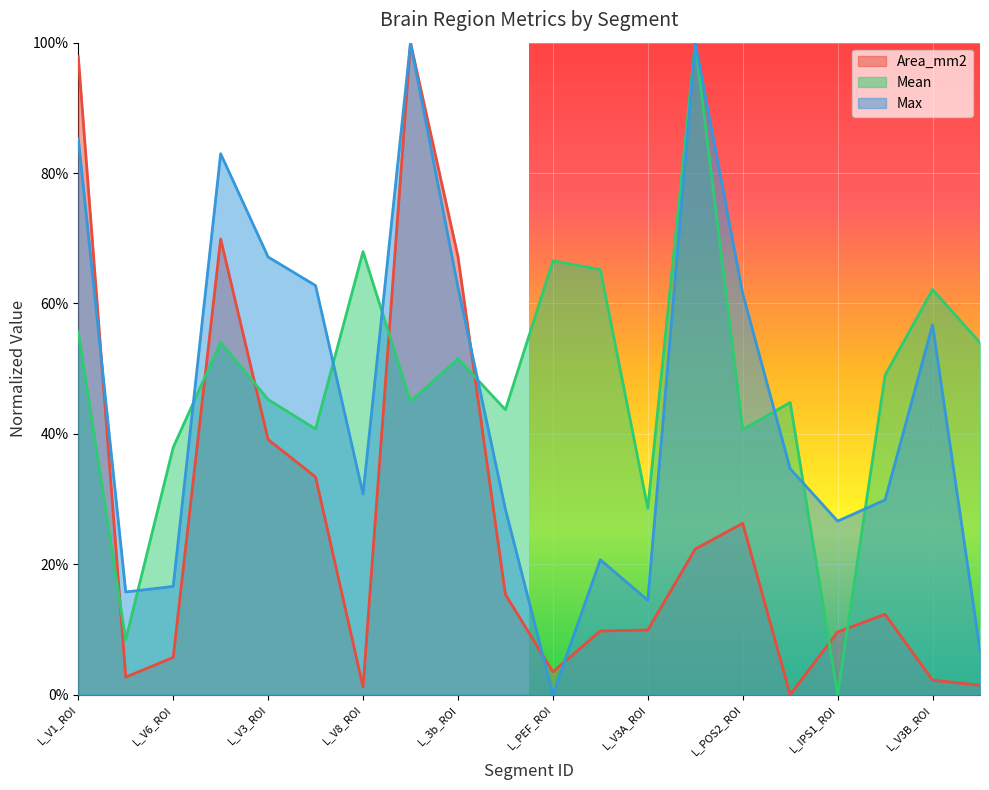

What is the label of the 11th point from the right?

L_FEF_ROI